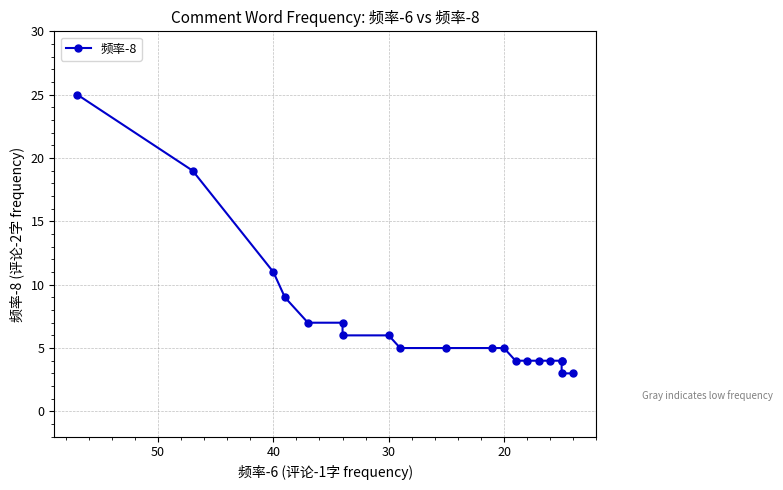

What is the label of the 13th point from the right?

30